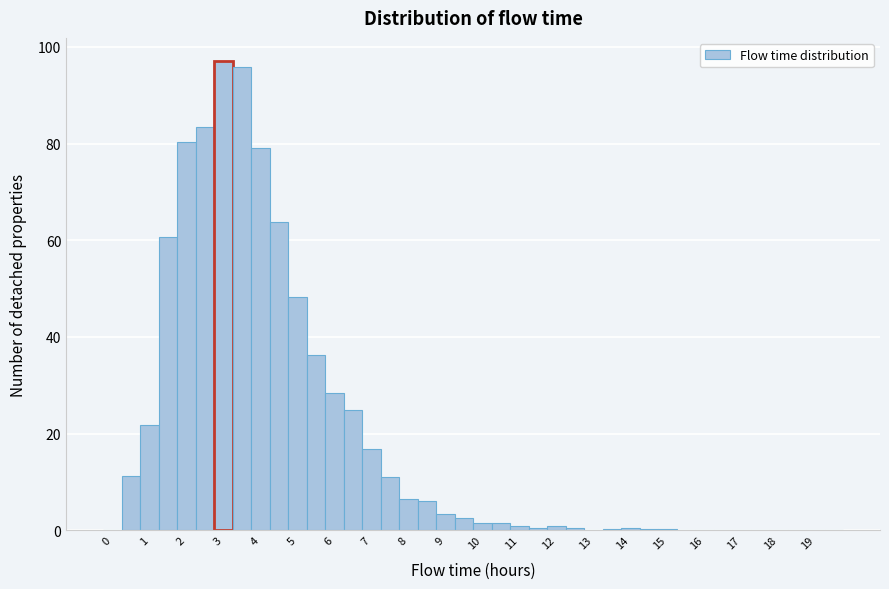

Reading left to right, list every bar in this chart as the range it spans on the x-axis followed by its height. Neither the bar edges nor the heights are printed on the chart, so give them approximately, as read against the axes.

-0.25 to 0.25: 0
0.25 to 0.75: 12
0.75 to 1.25: 22
1.25 to 1.75: 60
1.75 to 2.25: 80
2.25 to 2.75: 84
2.75 to 3.25: 98
3.25 to 3.75: 96
3.75 to 4.25: 80
4.25 to 4.75: 64
4.75 to 5.25: 48
5.25 to 5.75: 36
5.75 to 6.25: 28
6.25 to 6.75: 24
6.75 to 7.25: 16
7.25 to 7.75: 12
7.75 to 8.25: 6
8.25 to 8.75: 6
8.75 to 9.25: 4
9.25 to 9.75: 2
9.75 to 10.25: under 2
10.25 to 10.75: under 2
10.75 to 11.25: under 2
11.25 to 11.75: under 2
11.75 to 12.25: under 2
12.25 to 12.75: under 2
12.75 to 13.25: under 2
13.25 to 13.75: under 2
13.75 to 14.25: under 2
14.25 to 14.75: under 2
14.75 to 15.25: under 2
15.25 to 15.75: under 2
15.75 to 16.25: under 2
16.25 to 16.75: 0
16.75 to 17.25: 0
17.25 to 17.75: 0
17.75 to 18.25: under 2
18.25 to 18.75: under 2
18.75 to 19.25: 0
19.25 to 19.75: 0